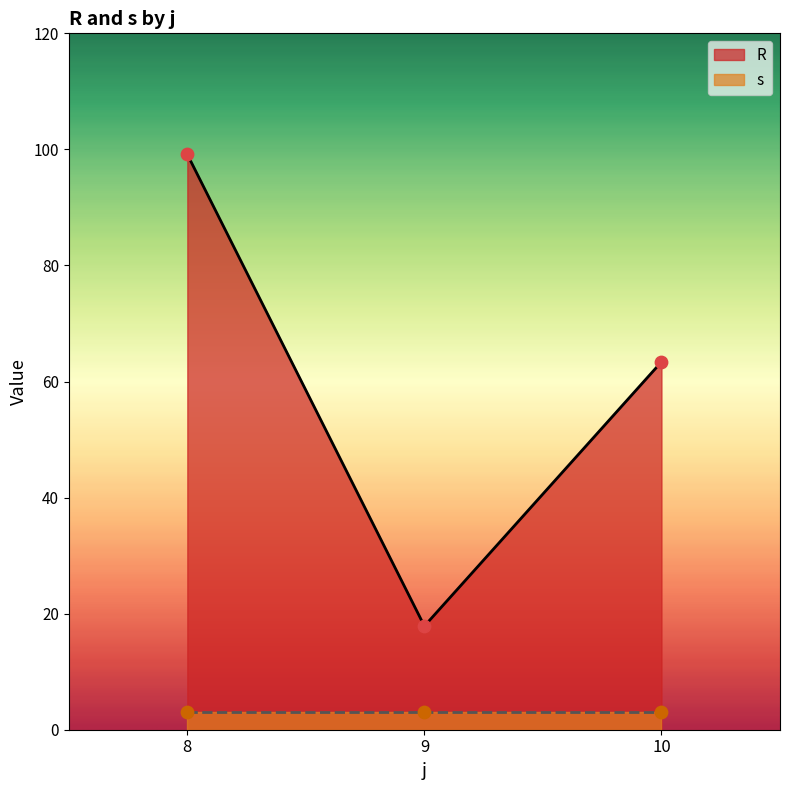

Which series has the largest Y range (max minus min)?

R